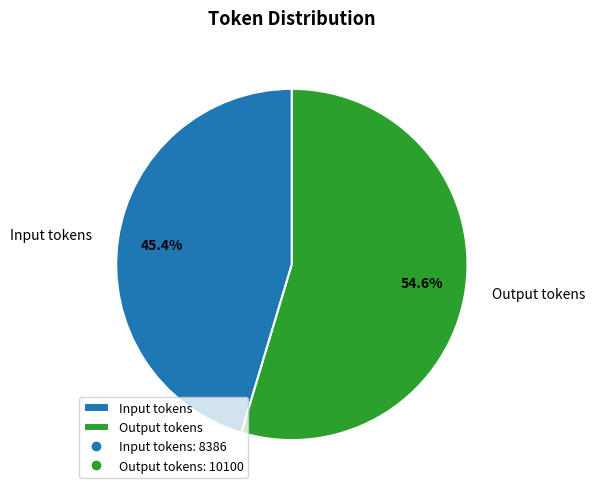

Rank the categories by value from highest to lowest.

Output tokens, Input tokens